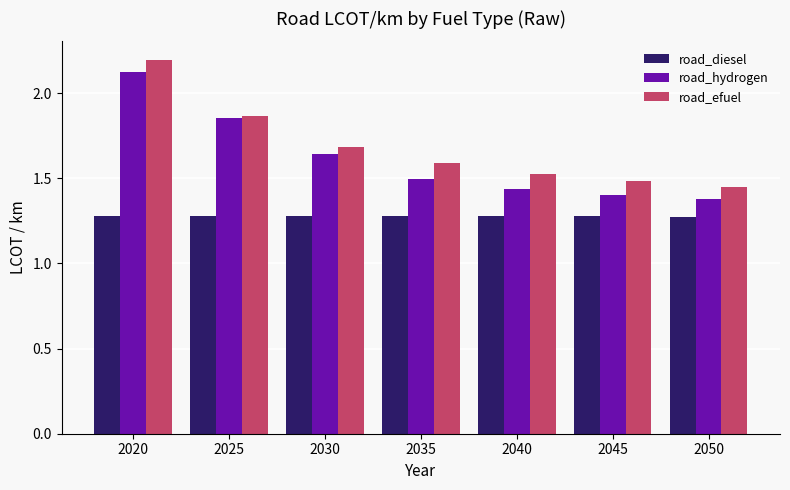

What is the highest value of the road_hydrogen series?

2.1